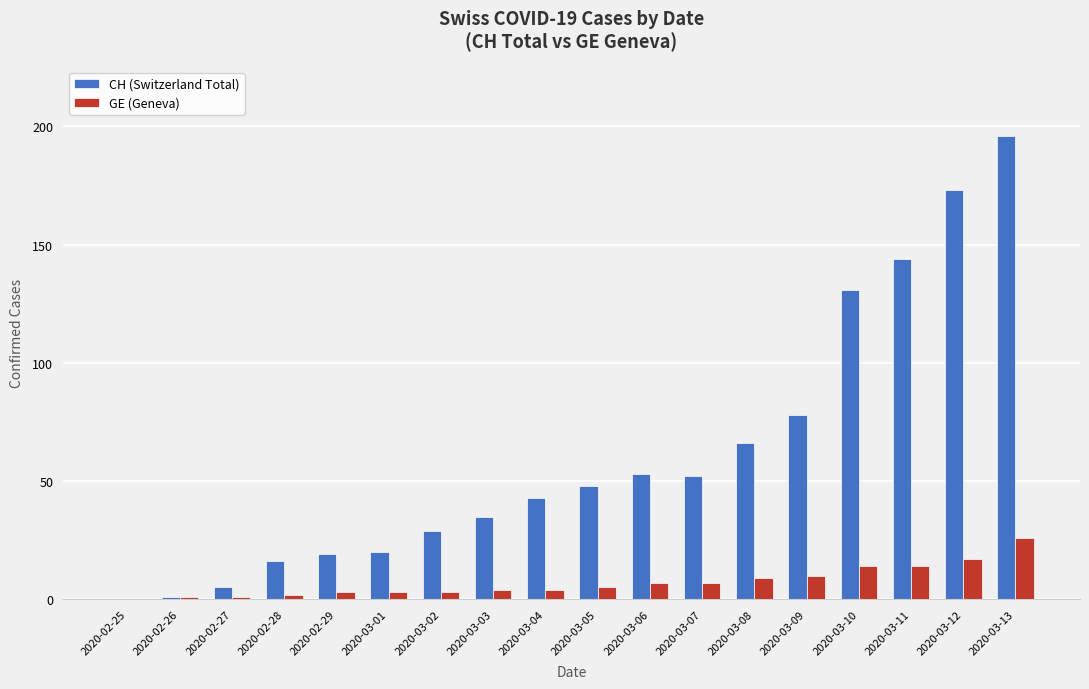

At which category is the sum across all series the highest?

2020-03-13